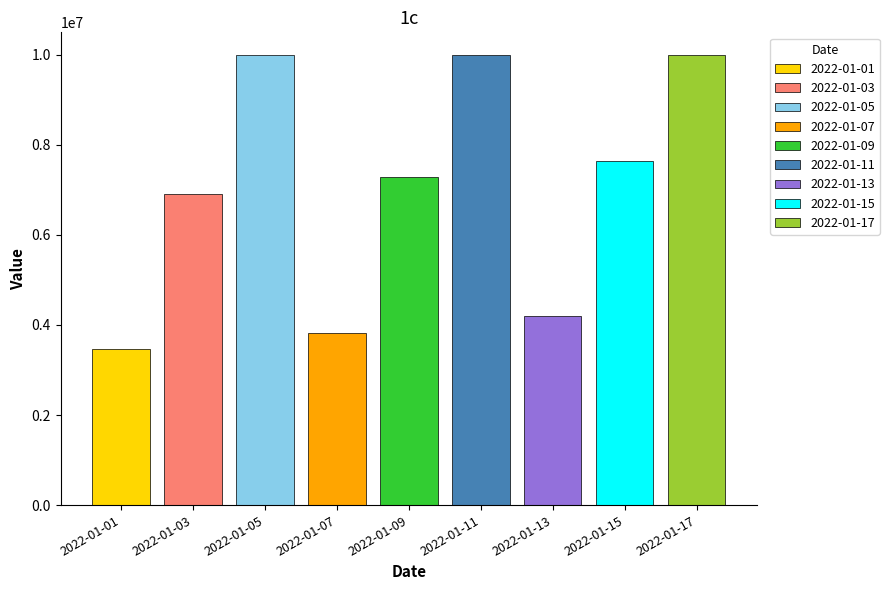

Between 2022-01-05 and 2022-01-07, which is larger?

2022-01-05